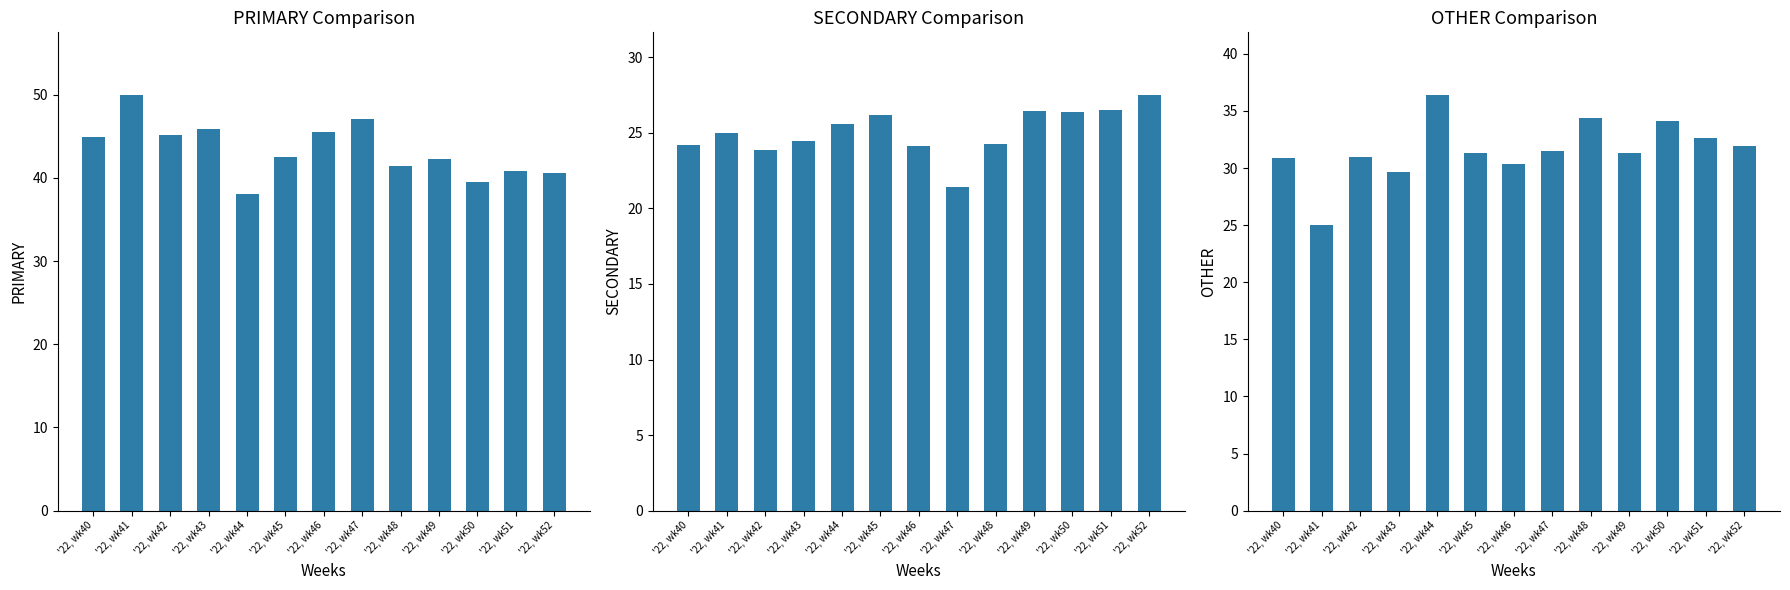

What is the difference between the SECONDARY values at '22, wk52 and '22, wk46?

3.4